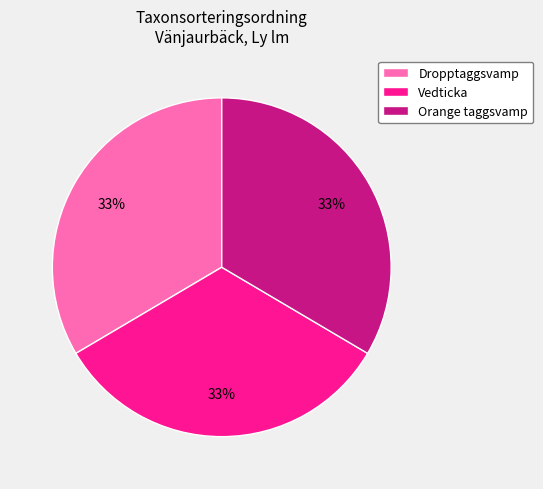

Count the number of slices in the pie.

3